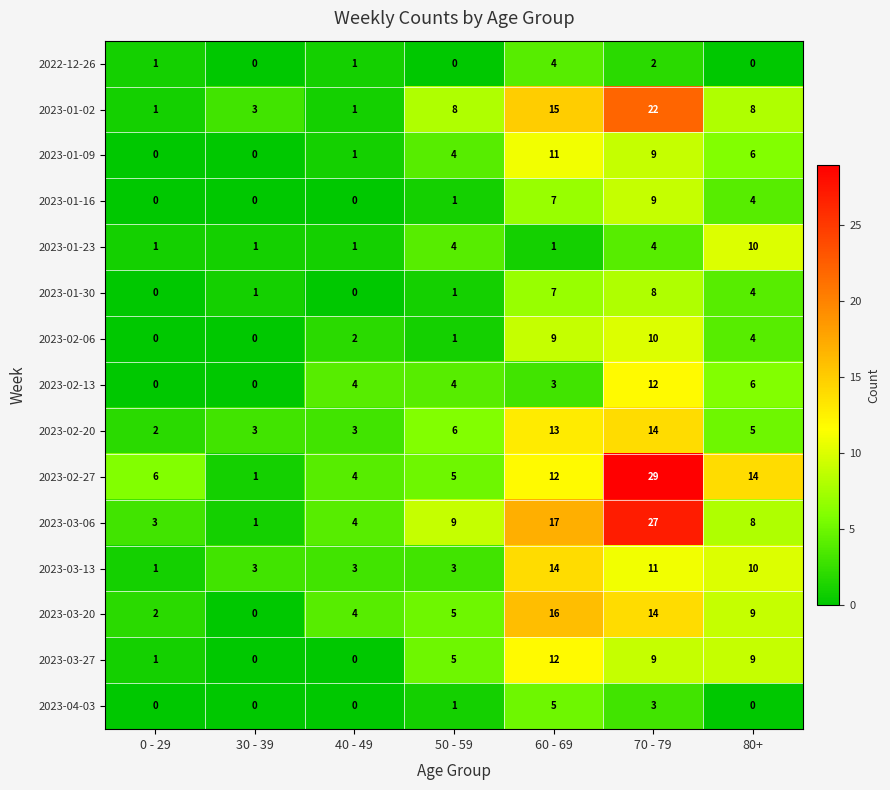

What is the maximum value for 2023-01-02?

22